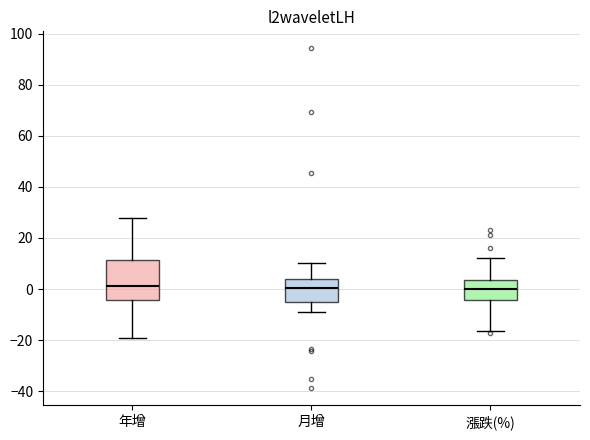

Reading left to right, read every box against the y-axis: the position of its median line, the range the box covers, and the ends of its whiskers. The values are not printed on the chart, so give them approximately, as read against the axis.

年增: median 2, box -4 to 12, whiskers -18 to 28
月增: median 0, box -6 to 4, whiskers -10 to 10
漲跌(%): median 0, box -4 to 4, whiskers -16 to 12